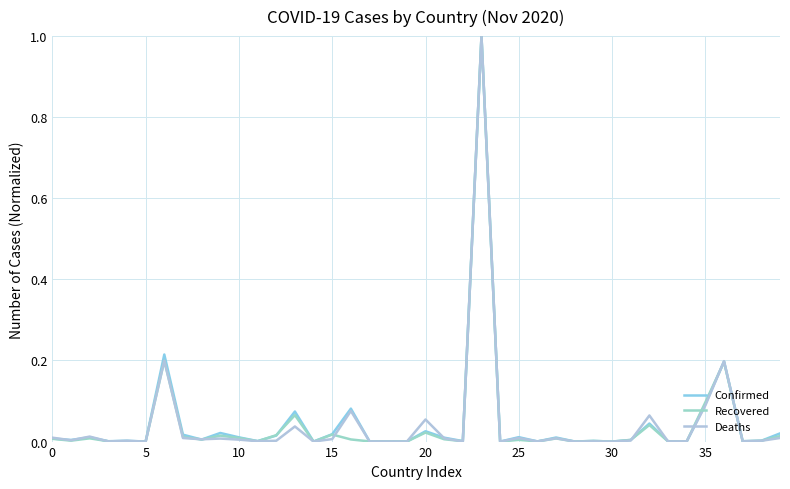

Does the chart display data point markers on the line(s)?

No